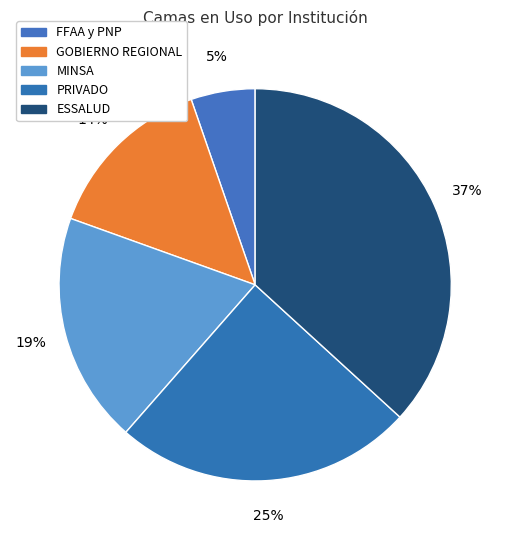

True or false: PRIVADO accounts for 30% of the total.

False